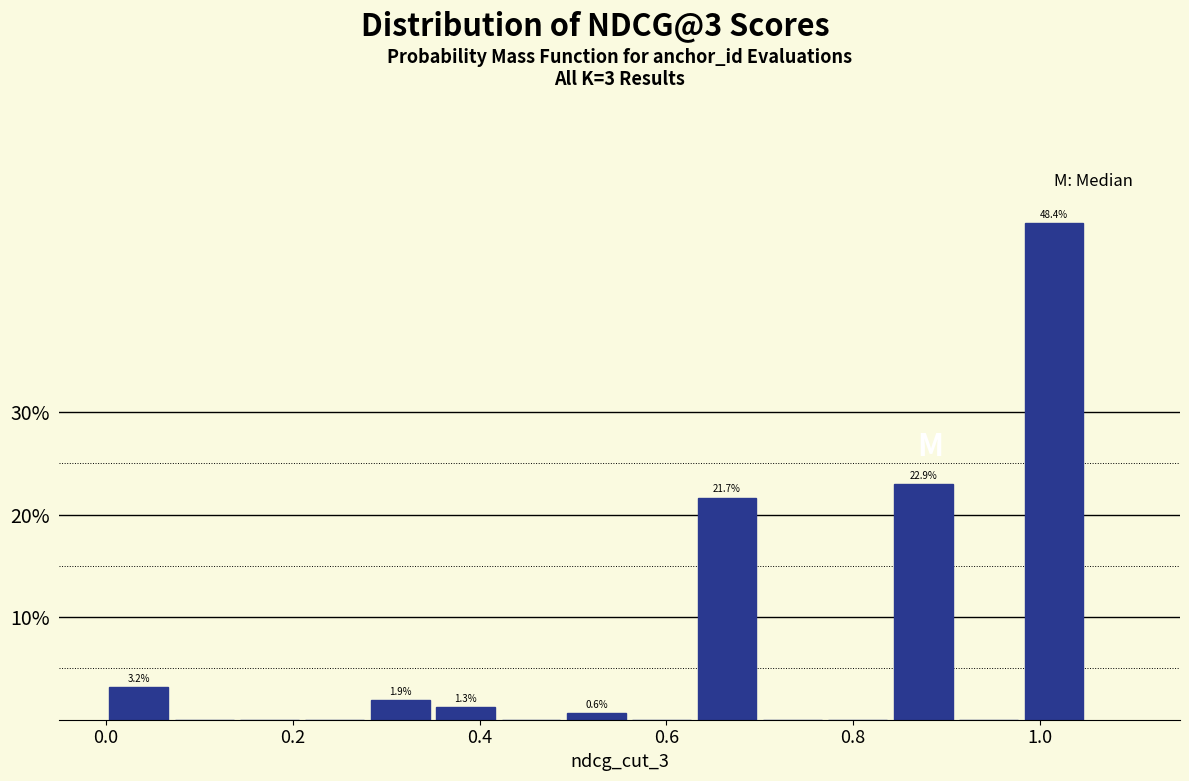

Around what value on the x-axis is the tallest bar? Give the approximate position of its centre, as read against the axis.

1.02